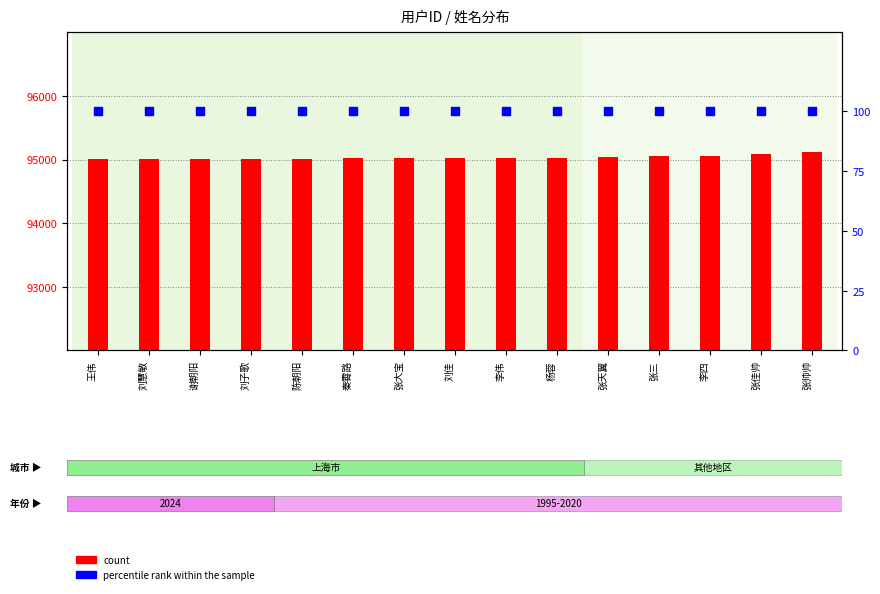

What is the total value across all series at 张天翼?

95140